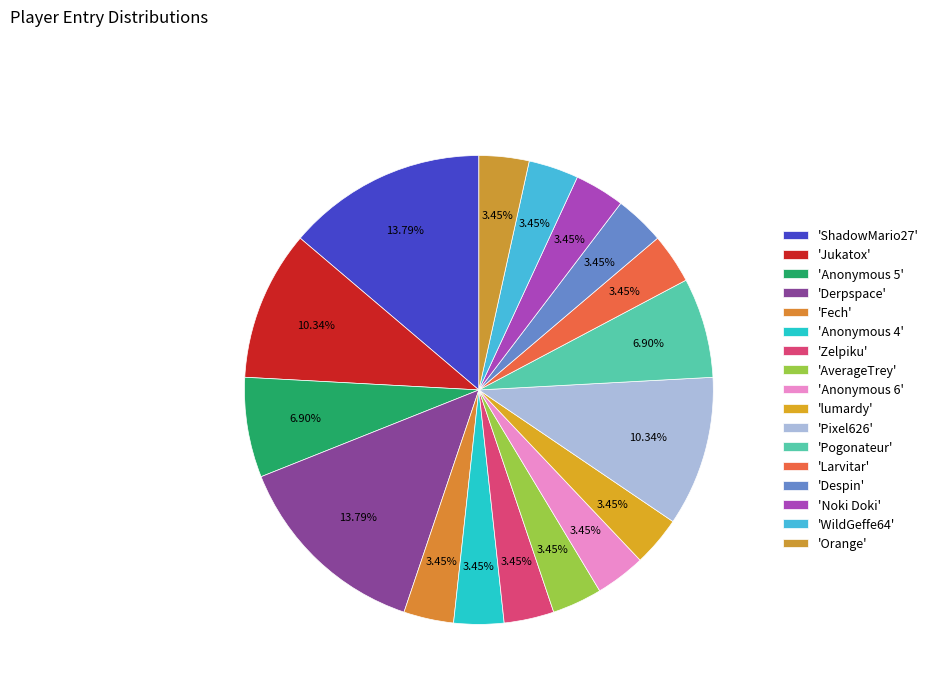

Is there a majority slice in this chart?

No